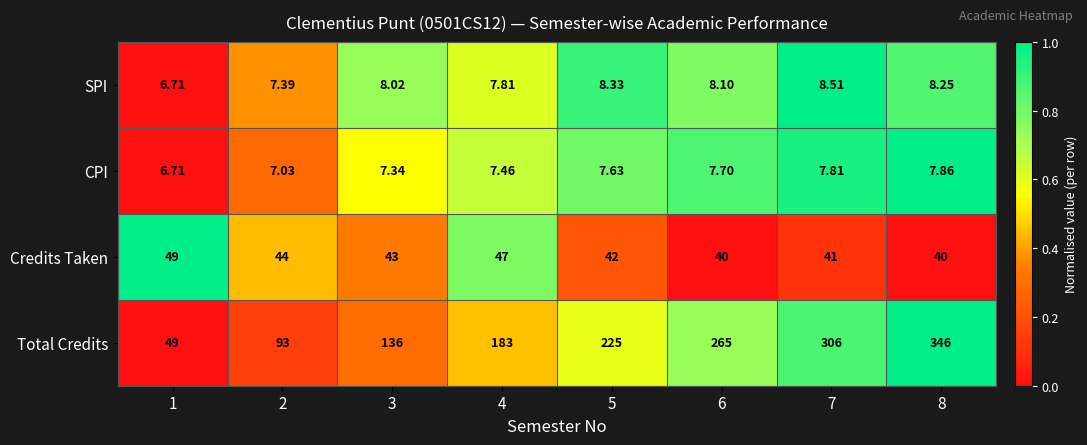

Which series has the largest range (max minus min)?

Total Credits